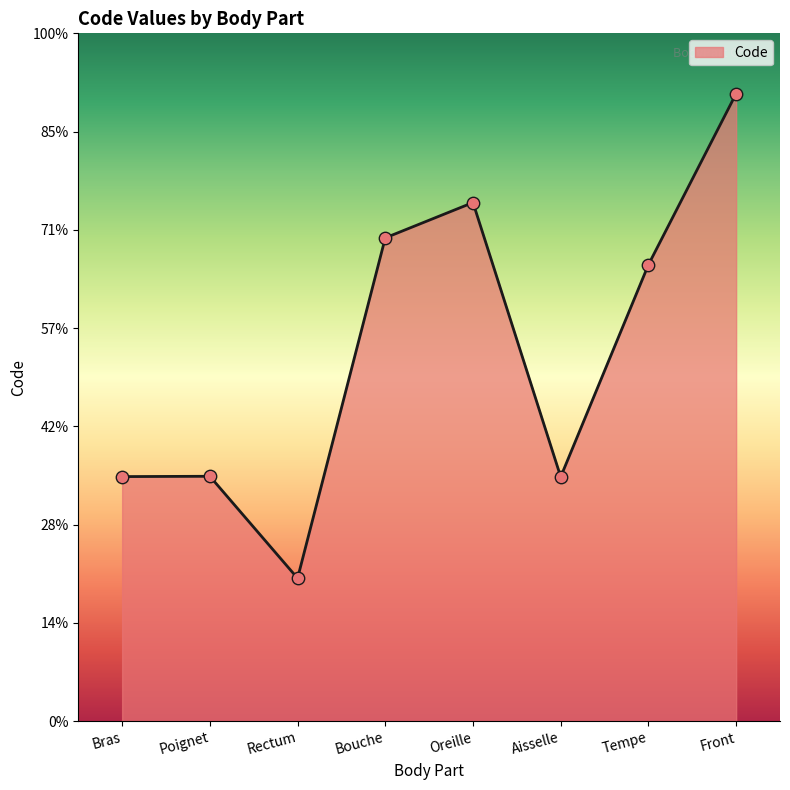

Which has a higher value, Oreille or Bras?

Oreille